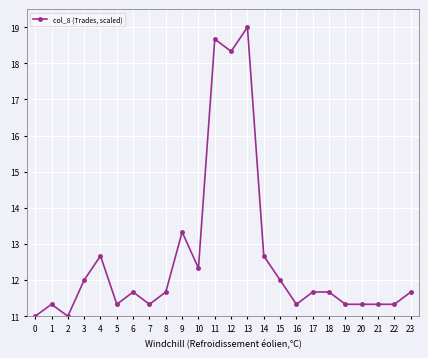

Reading left to right, list all the values displayed in this chart.

11.0	11.3	11.0	12.0	12.7	11.3	11.7	11.3	11.7	13.3	12.3	18.7	18.3	19.0	12.7	12.0	11.3	11.7	11.7	11.3	11.3	11.3	11.3	11.7